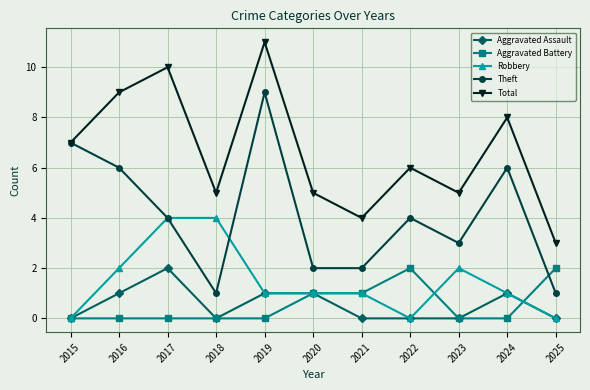

At which category does Theft reach its first local valley?

2018